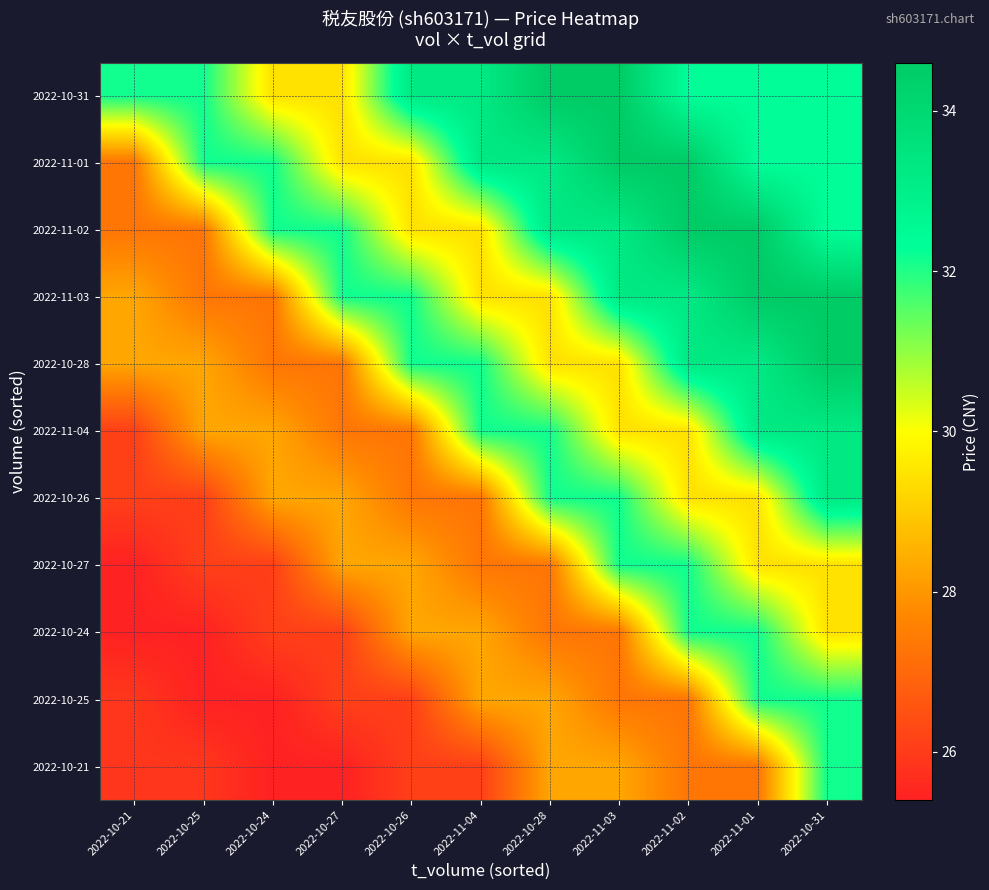

Reading right to left, extract all data points from this chart.

2022-10-31: 2022-10-31=32.4	2022-11-01=32.4	2022-11-02=32.4	2022-11-03=34.6	2022-10-28=34.6	2022-11-04=33.2	2022-10-26=33.2	2022-10-27=29.4	2022-10-24=29.4	2022-10-25=32.1	2022-10-21=32.1
2022-11-01: 2022-10-31=32.4	2022-11-01=32.4	2022-11-02=34.6	2022-11-03=34.6	2022-10-28=33.2	2022-11-04=33.2	2022-10-26=29.4	2022-10-27=29.4	2022-10-24=32.1	2022-10-25=32.1	2022-10-21=27.3
2022-11-02: 2022-10-31=32.4	2022-11-01=34.6	2022-11-02=34.6	2022-11-03=33.2	2022-10-28=33.2	2022-11-04=29.4	2022-10-26=29.4	2022-10-27=32.1	2022-10-24=32.1	2022-10-25=27.3	2022-10-21=27.3
2022-11-03: 2022-10-31=34.6	2022-11-01=34.6	2022-11-02=33.2	2022-11-03=33.2	2022-10-28=29.4	2022-11-04=29.4	2022-10-26=32.1	2022-10-27=32.1	2022-10-24=27.3	2022-10-25=27.3	2022-10-21=28.3
2022-10-28: 2022-10-31=34.6	2022-11-01=33.2	2022-11-02=33.2	2022-11-03=29.4	2022-10-28=29.4	2022-11-04=32.1	2022-10-26=32.1	2022-10-27=27.3	2022-10-24=27.3	2022-10-25=28.3	2022-10-21=28.3
2022-11-04: 2022-10-31=33.2	2022-11-01=33.2	2022-11-02=29.4	2022-11-03=29.4	2022-10-28=32.1	2022-11-04=32.1	2022-10-26=27.3	2022-10-27=27.3	2022-10-24=28.3	2022-10-25=28.3	2022-10-21=26.1
2022-10-26: 2022-10-31=33.2	2022-11-01=29.4	2022-11-02=29.4	2022-11-03=32.1	2022-10-28=32.1	2022-11-04=27.3	2022-10-26=27.3	2022-10-27=28.3	2022-10-24=28.3	2022-10-25=26.1	2022-10-21=26.1
2022-10-27: 2022-10-31=29.4	2022-11-01=29.4	2022-11-02=32.1	2022-11-03=32.1	2022-10-28=27.3	2022-11-04=27.3	2022-10-26=28.3	2022-10-27=28.3	2022-10-24=26.1	2022-10-25=26.1	2022-10-21=25.4
2022-10-24: 2022-10-31=29.4	2022-11-01=32.1	2022-11-02=32.1	2022-11-03=27.3	2022-10-28=27.3	2022-11-04=28.3	2022-10-26=28.3	2022-10-27=26.1	2022-10-24=26.1	2022-10-25=25.4	2022-10-21=25.4
2022-10-25: 2022-10-31=32.1	2022-11-01=32.1	2022-11-02=27.3	2022-11-03=27.3	2022-10-28=28.3	2022-11-04=28.3	2022-10-26=26.1	2022-10-27=26.1	2022-10-24=25.4	2022-10-25=25.4	2022-10-21=25.9
2022-10-21: 2022-10-31=32.1	2022-11-01=27.3	2022-11-02=27.3	2022-11-03=28.3	2022-10-28=28.3	2022-11-04=26.1	2022-10-26=26.1	2022-10-27=25.4	2022-10-24=25.4	2022-10-25=25.9	2022-10-21=25.9